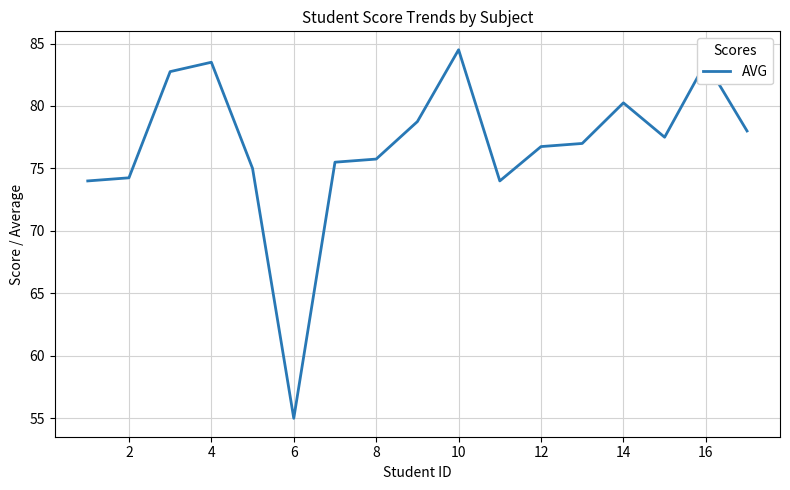

What is the smallest value displayed?

55.0